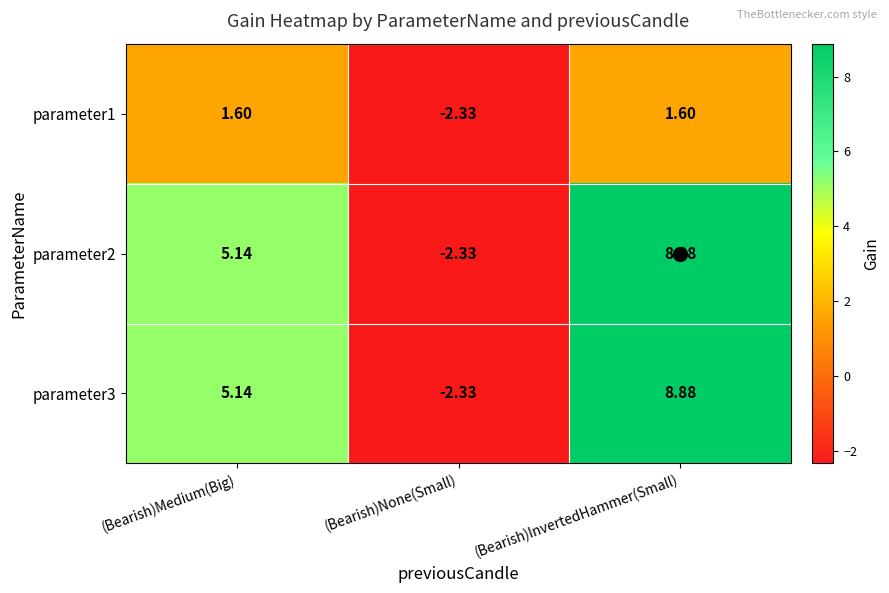

How many categories are shown in the chart?

3